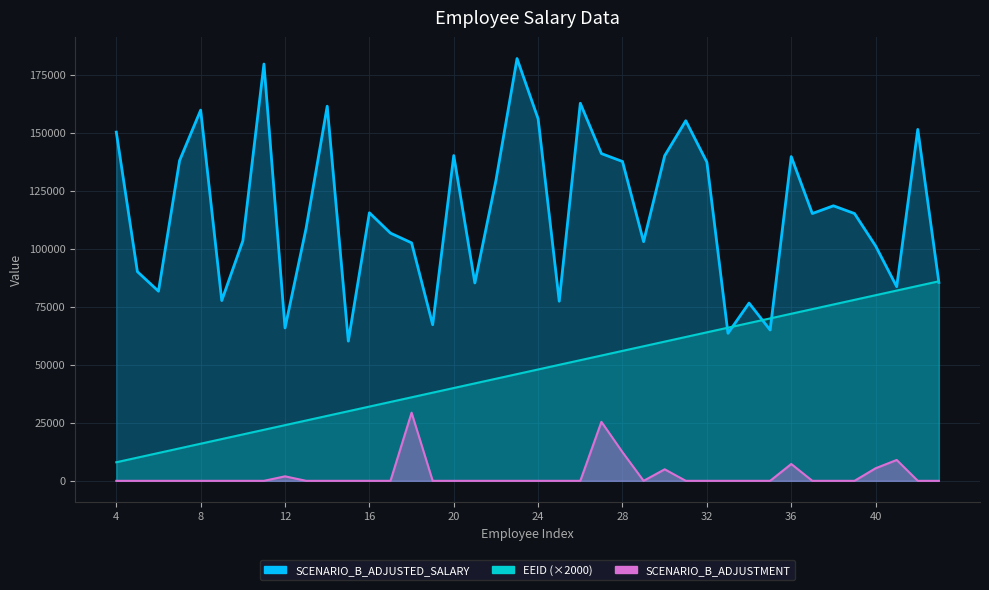

Which series changed the most between 10 and 42?

EEID